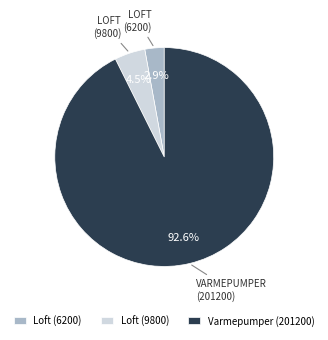

To the nearest percent, what portion does Loft (6200) represent?

3%